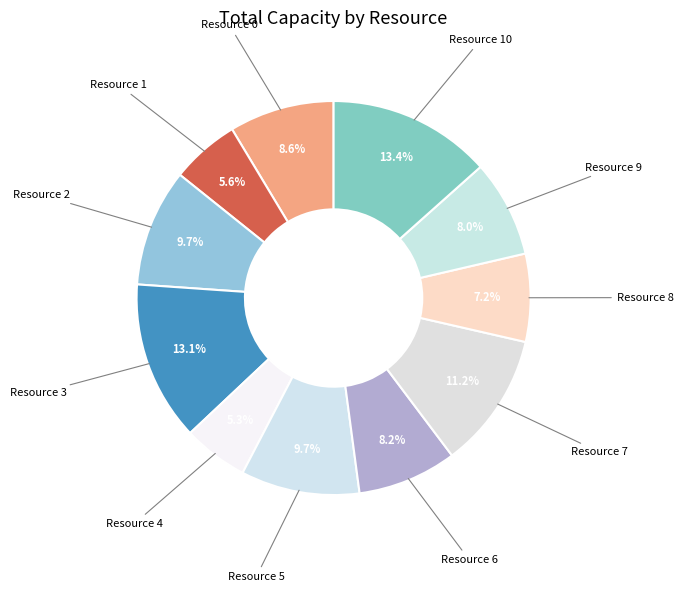

Does any single category account for the majority?

No